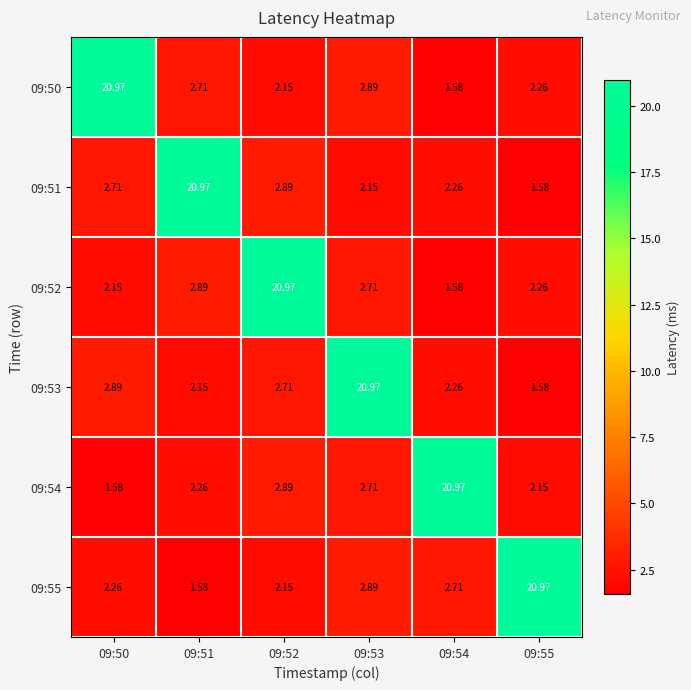

Is the value of 09:52 at 09:50 greater than the value of 09:55 at 09:51?

Yes